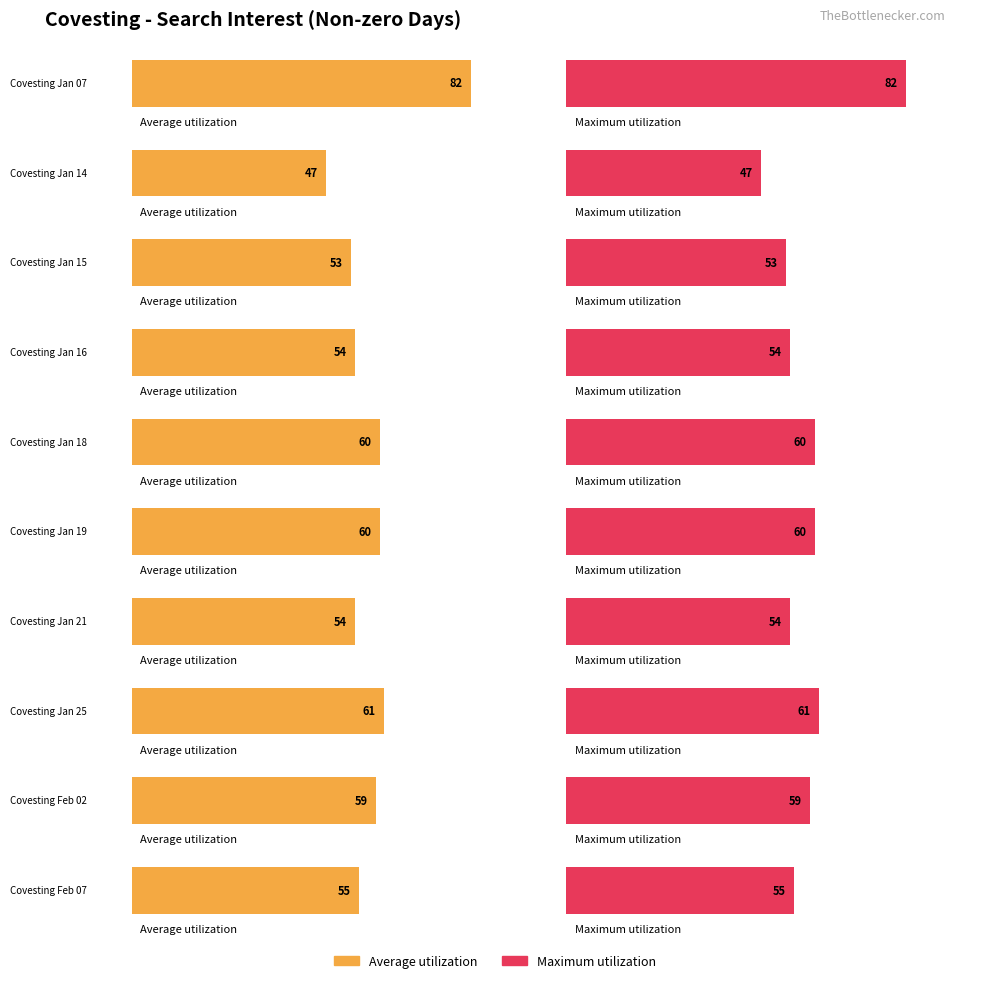

Which series has the largest range (max minus min)?

Average utilization